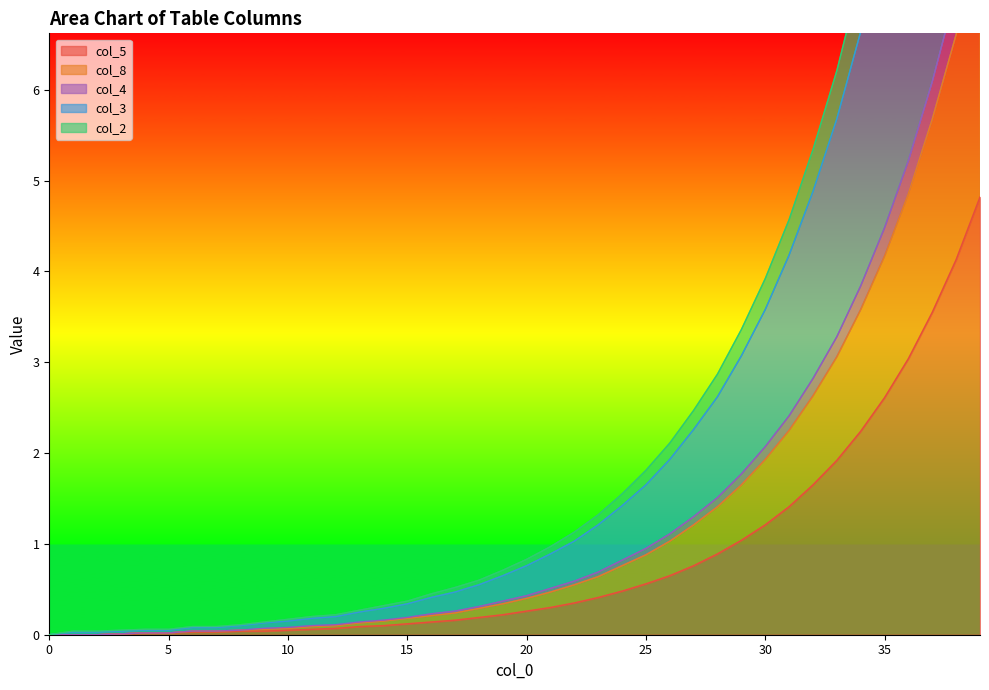

True or false: col_8 and col_1 intersect in this chart.

False